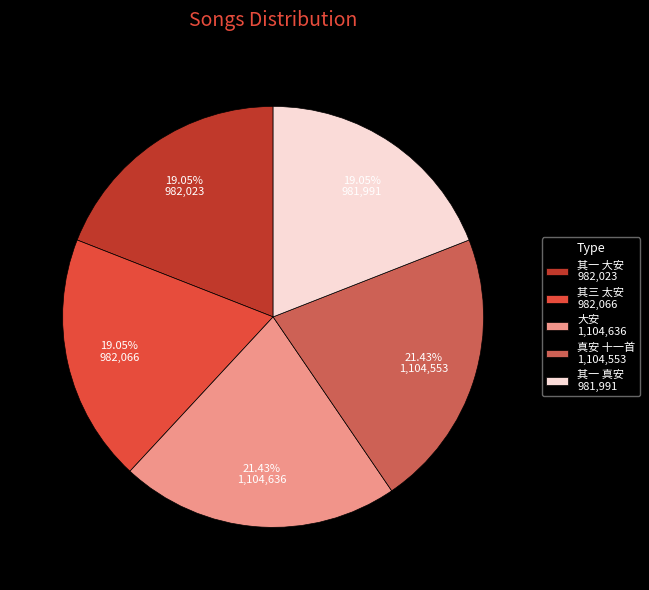

Count the number of slices in the pie.

5